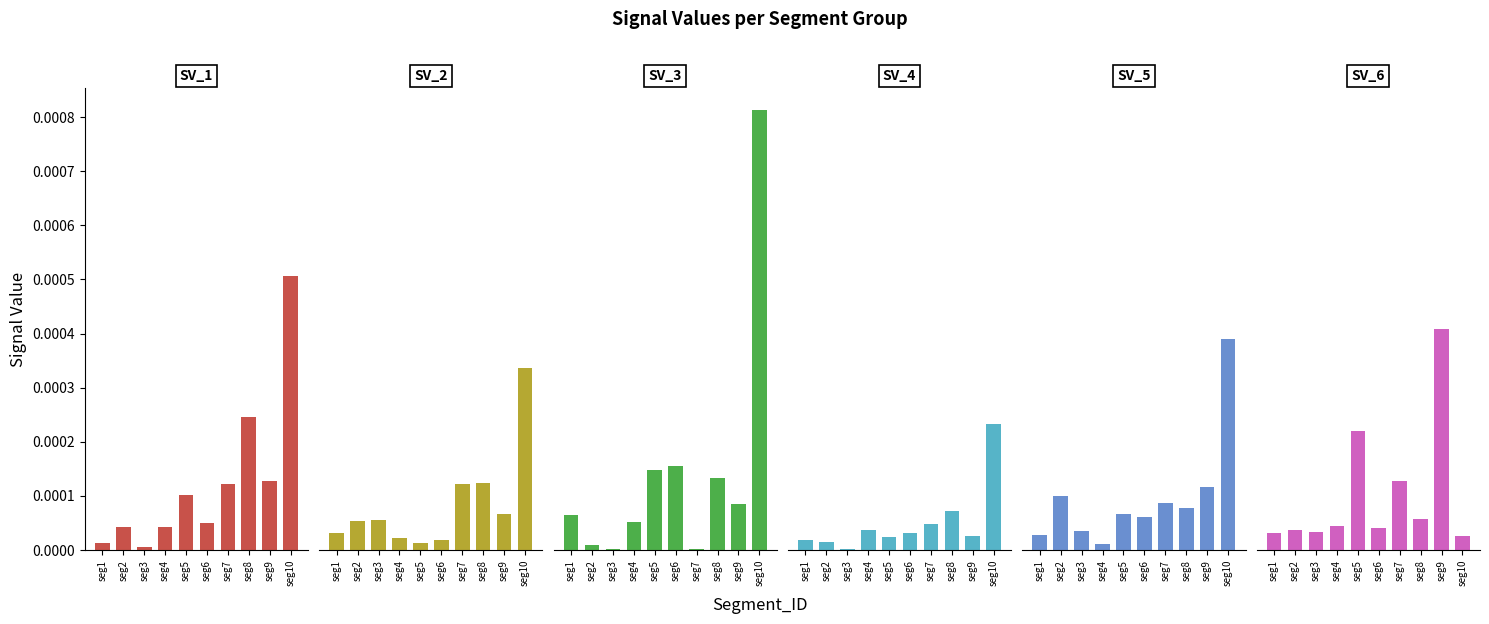

True or false: Signal_Value_5 has a value of 0.0 at seg2.

True